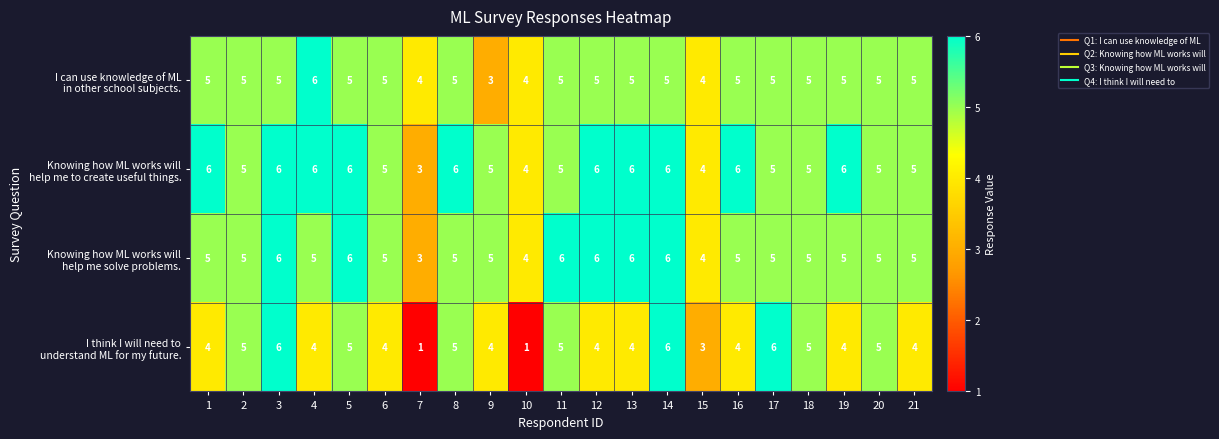

What is the total value across all series at 21?

19